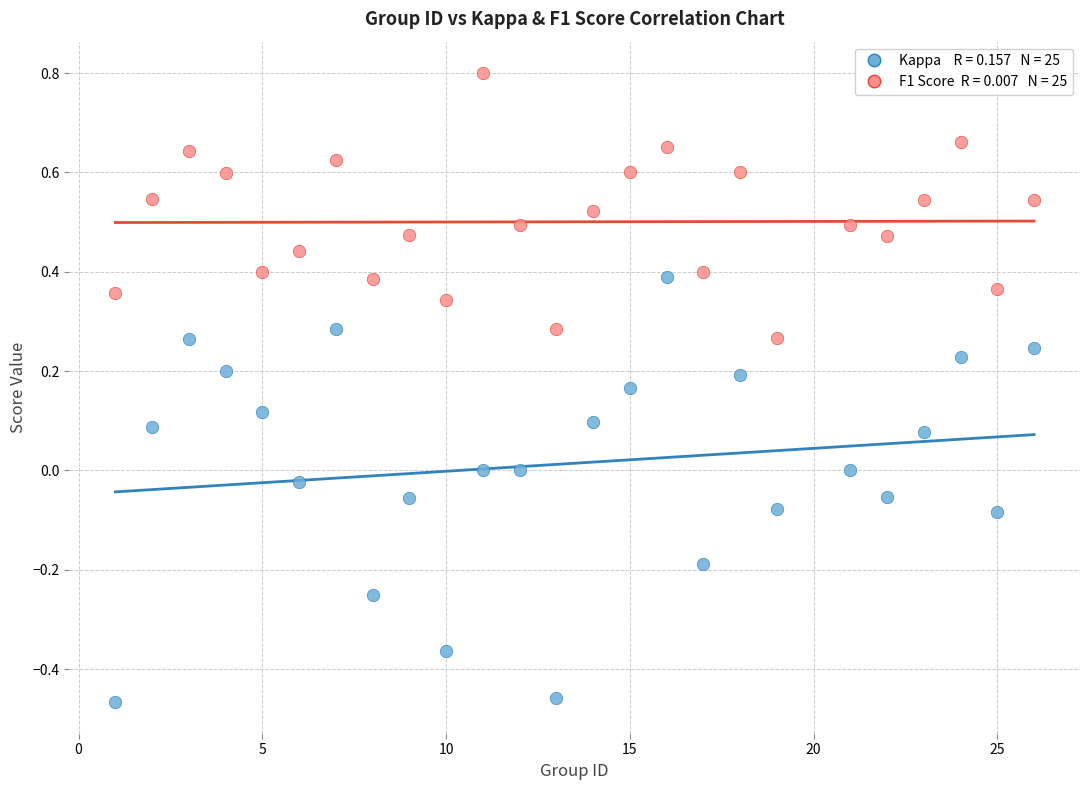

Across all data points, what is the range of X values (max minus min)?

25.0